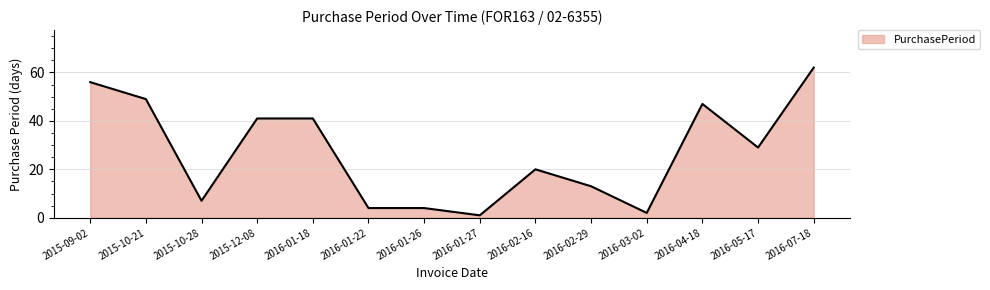

The chart shows a value of 49 at 2015-10-21. True or false?

True